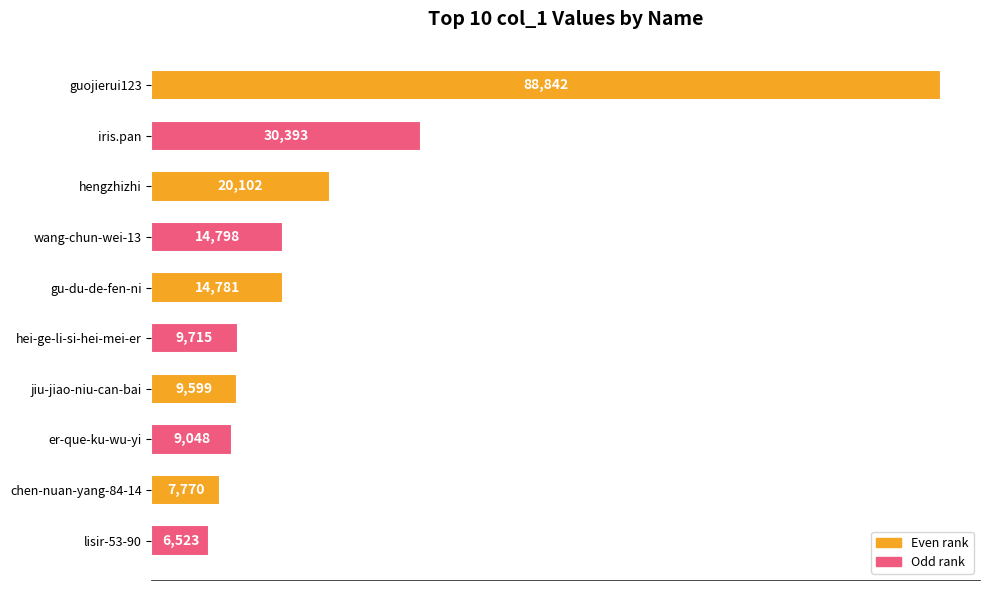

Rank the categories by value from highest to lowest.

guojierui123, iris.pan, hengzhizhi, wang-chun-wei-13, gu-du-de-fen-ni, hei-ge-li-si-hei-mei-er, jiu-jiao-niu-can-bai, er-que-ku-wu-yi, chen-nuan-yang-84-14, lisir-53-90